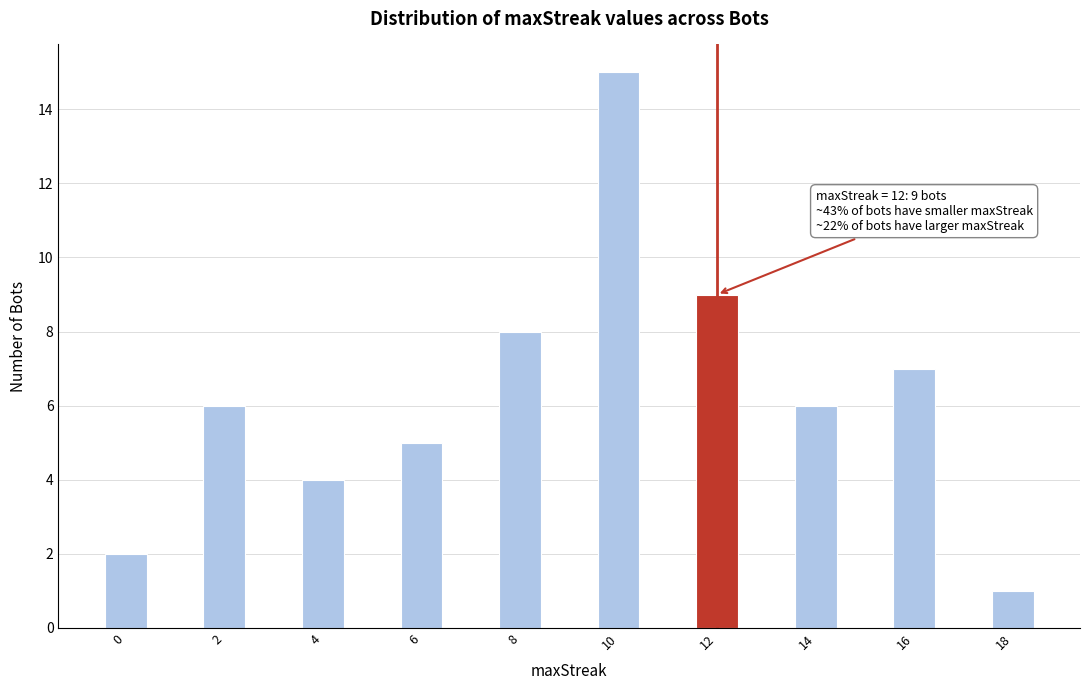

Reading left to right, what are all the values shown in this chart?

0=2	2=6	4=4	6=5	8=8	10=15	12=9	14=6	16=7	18=1